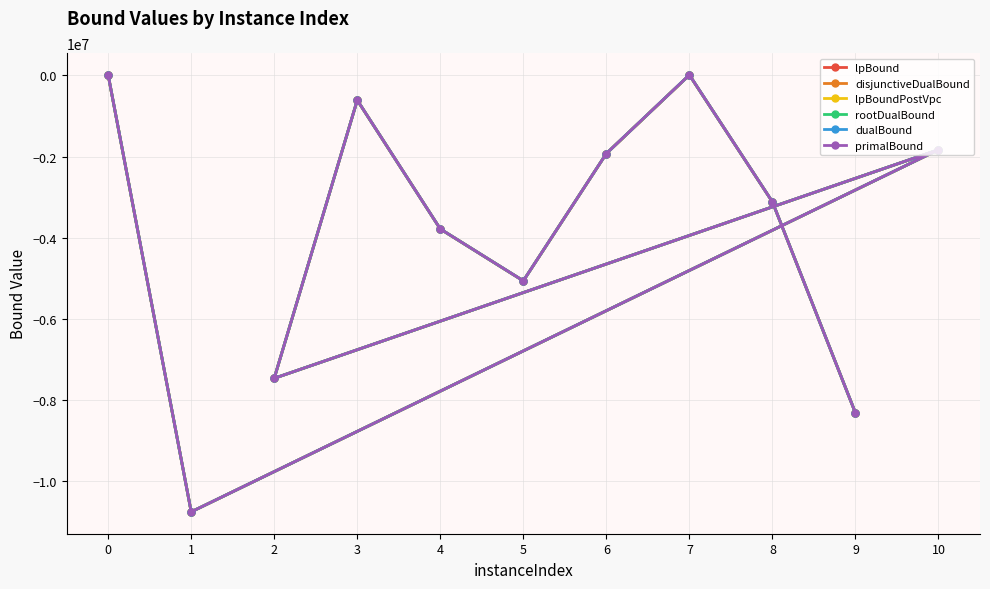

What is the value of the disjunctiveDualBound point at the 11th from the left?

-8323839.9